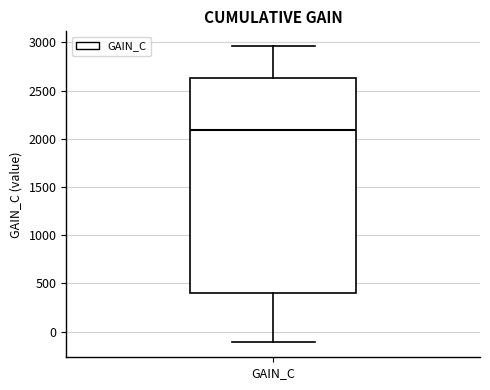

Where is the lower edge of the box for GAIN_C on the y-axis? The values are not printed on the chart, so give them approximately, as read against the axis.

400